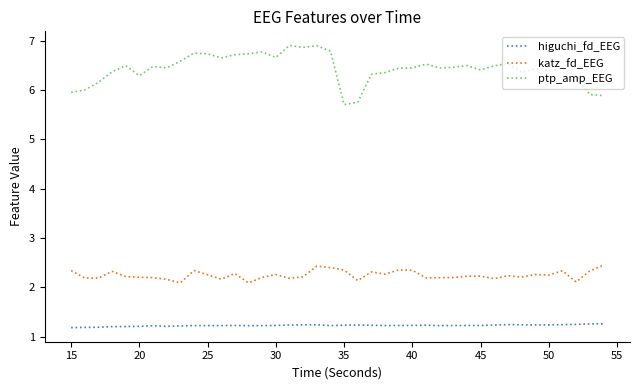

What is the highest value of the ptp_amp_EEG series?

6.9